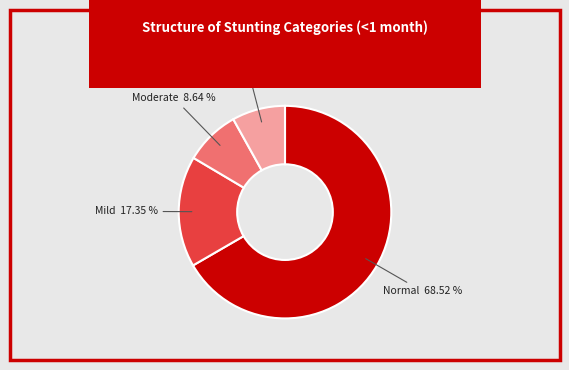

To the nearest percent, what portion does Mild (HAZ-score between -2 and -1) represent?

17%